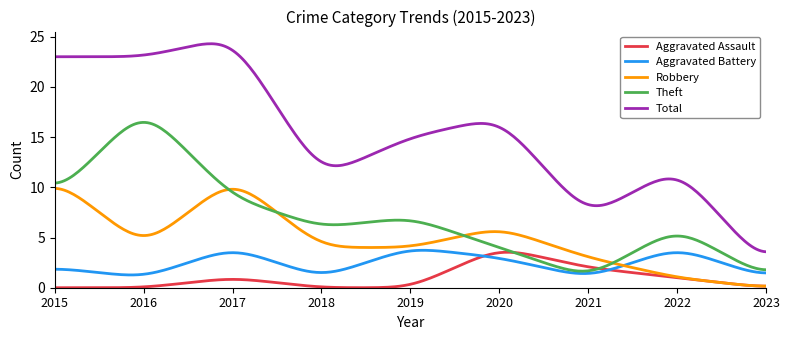

What is the highest value of the Total series?

24.3